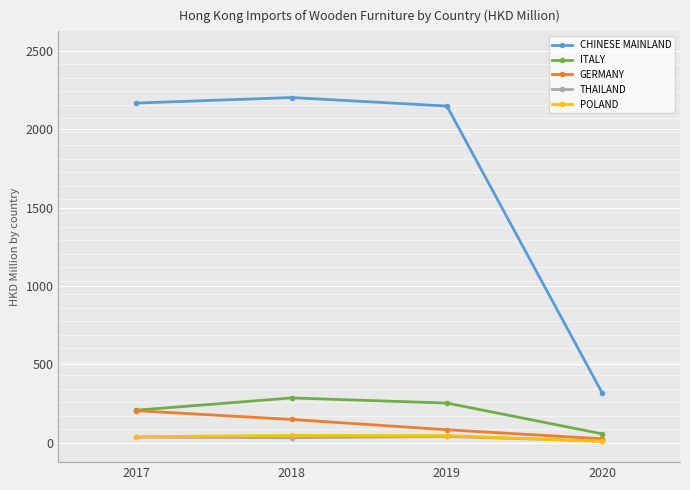

What is the total value across all series at 2018?

2711.6